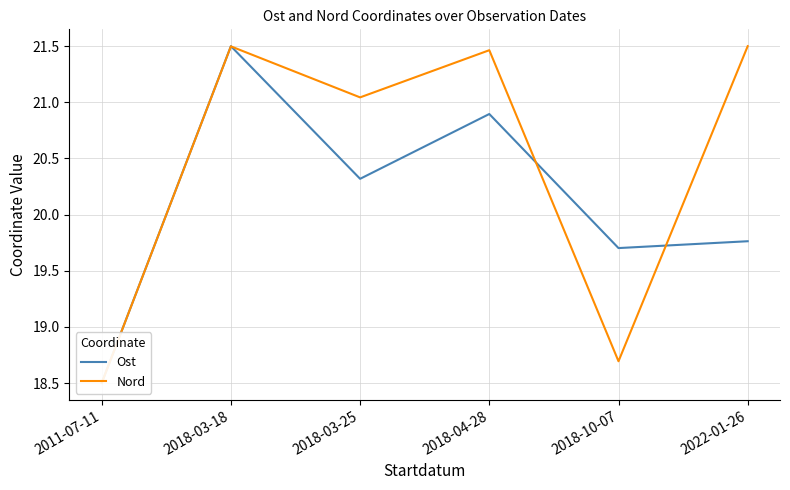

At how many categories does at least one series exceed 18?

6